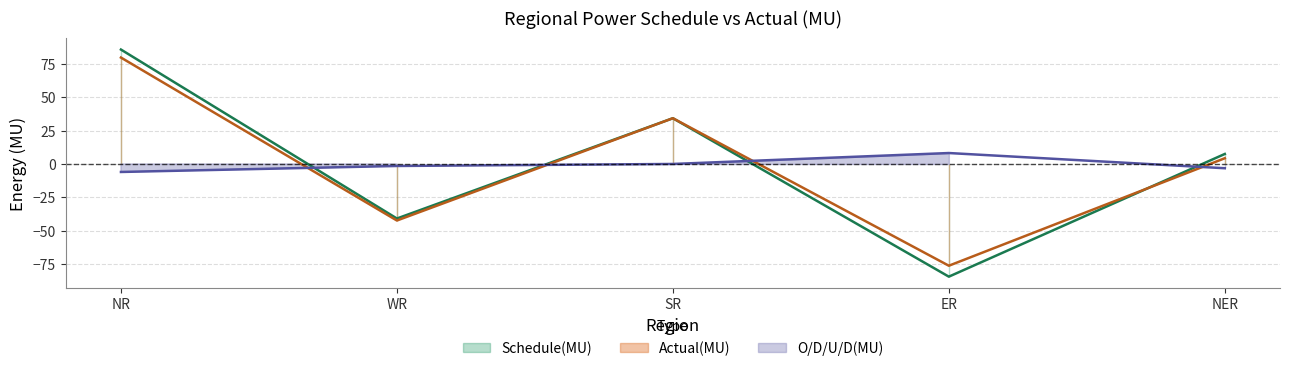

What is the total value across all series at NR?

159.6